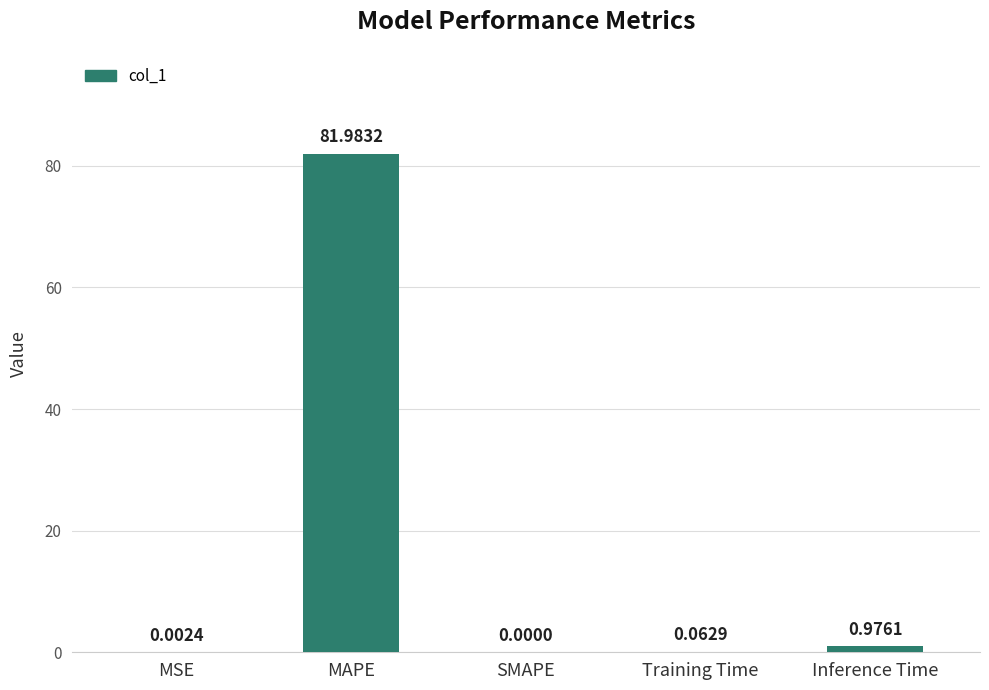

Where is the data nearest to the value 40?

Inference Time